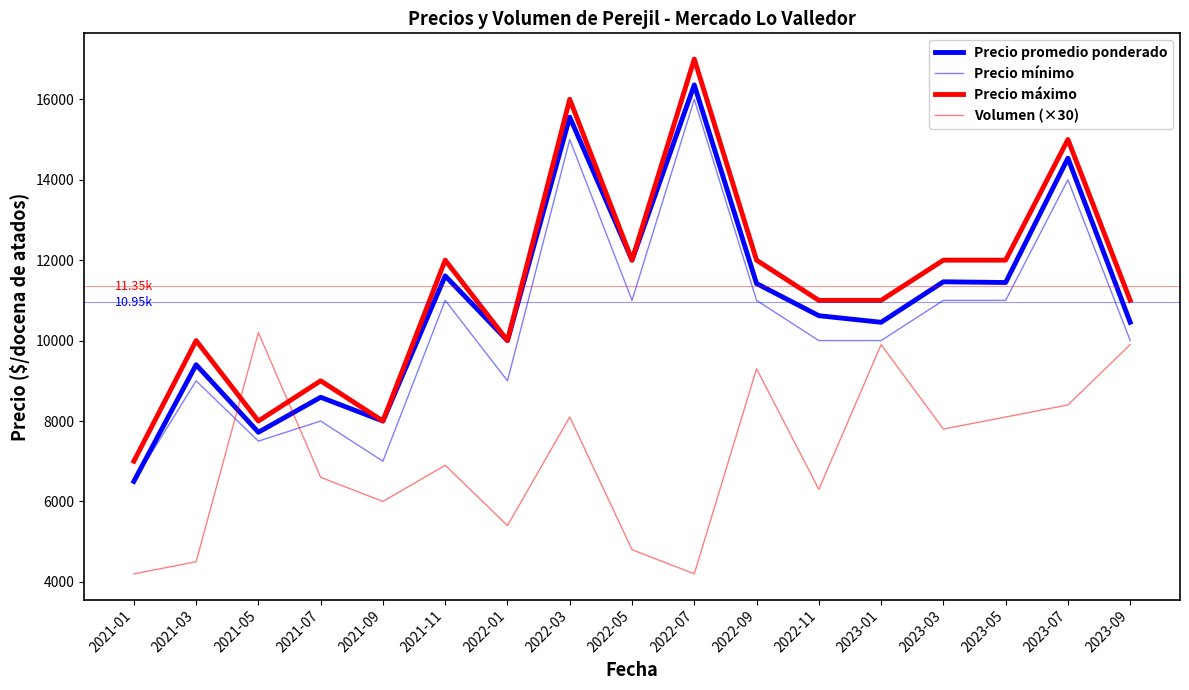

Where is the first local maximum for Precio promedio ponderado?

2021-03